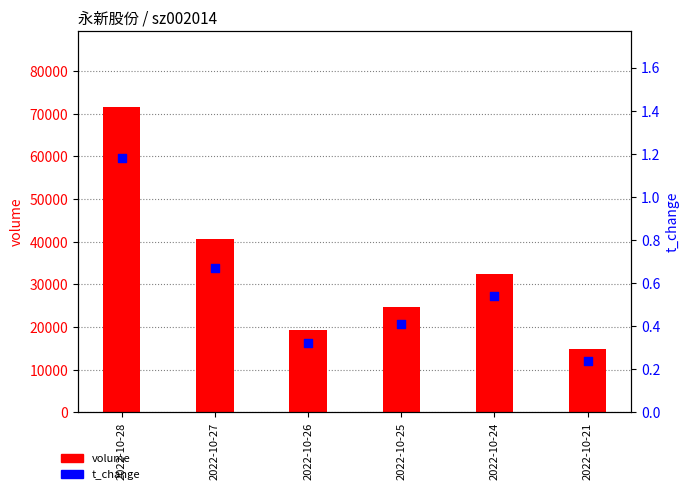

Which series reaches the maximum Y coordinate?

volume